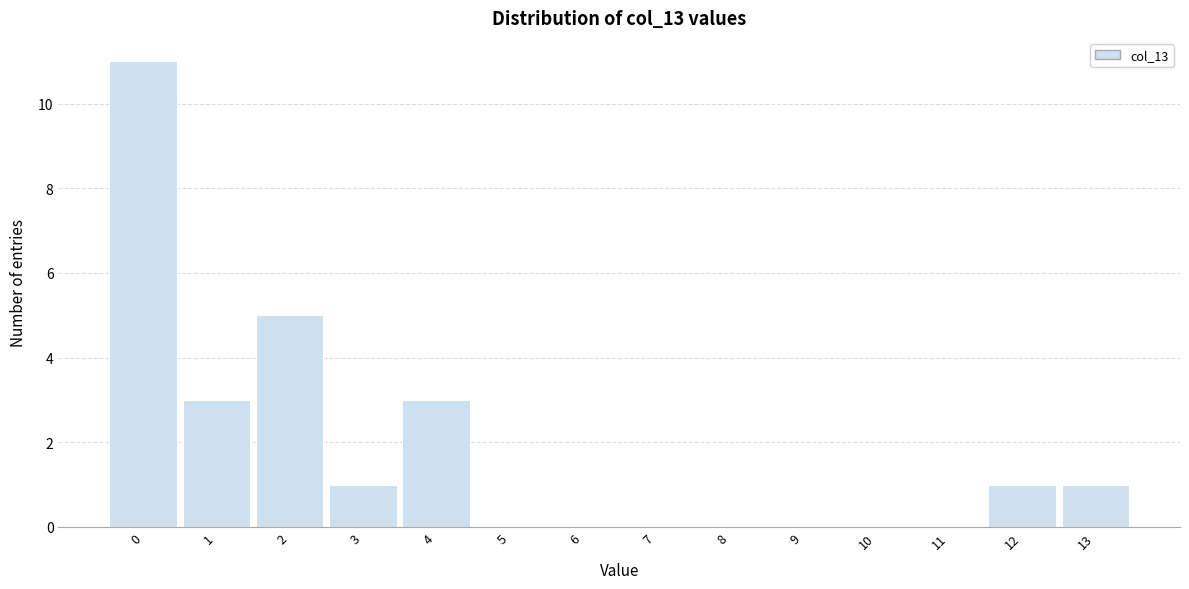

Reading right to left, extract all data points from this chart.

13=1	12=1	11=0	10=0	9=0	8=0	7=0	6=0	5=0	4=3	3=1	2=5	1=3	0=11